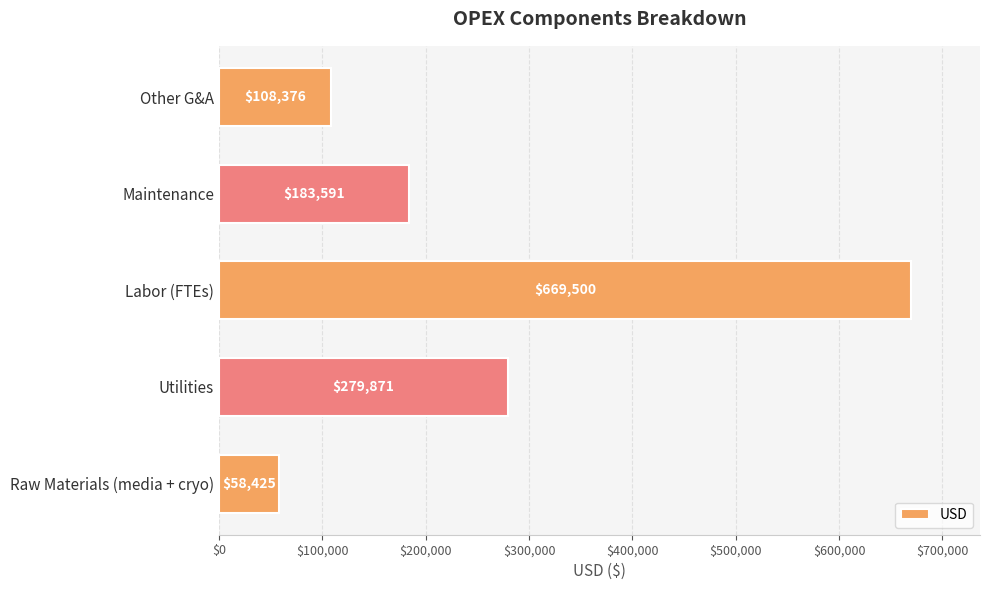

How many distinct data groups are displayed?

1